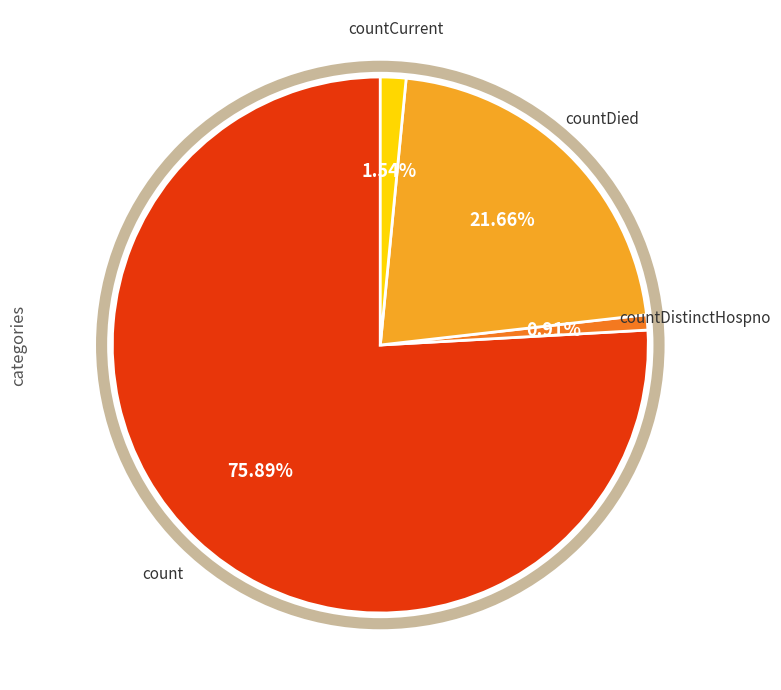

Does any single category account for the majority?

Yes